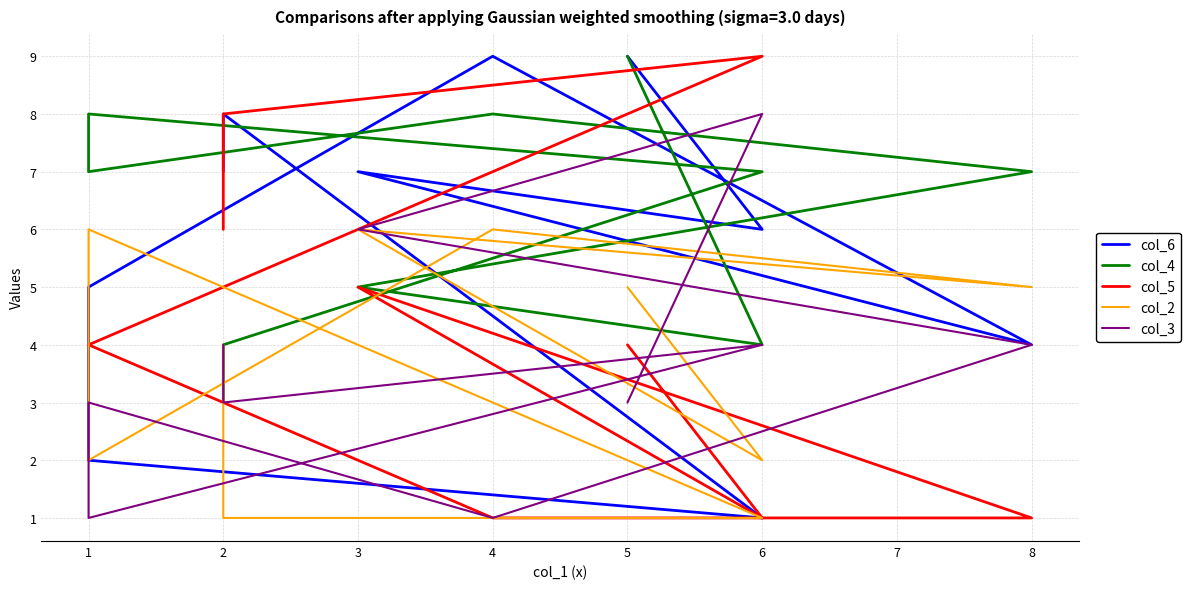

How many lines are shown in the chart?

5